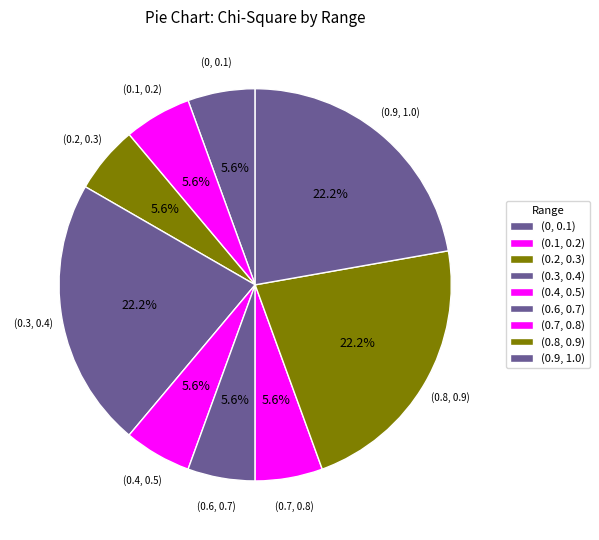

Count the number of slices in the pie.

9